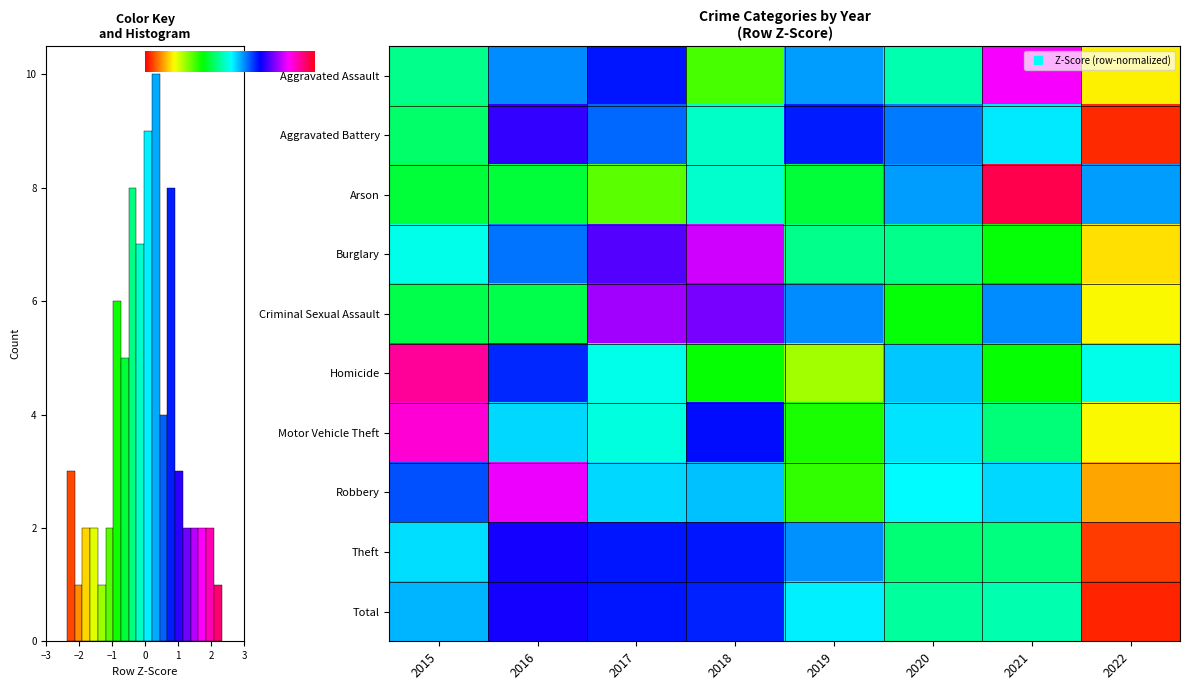

Which series has the widest spread of values?

Robbery